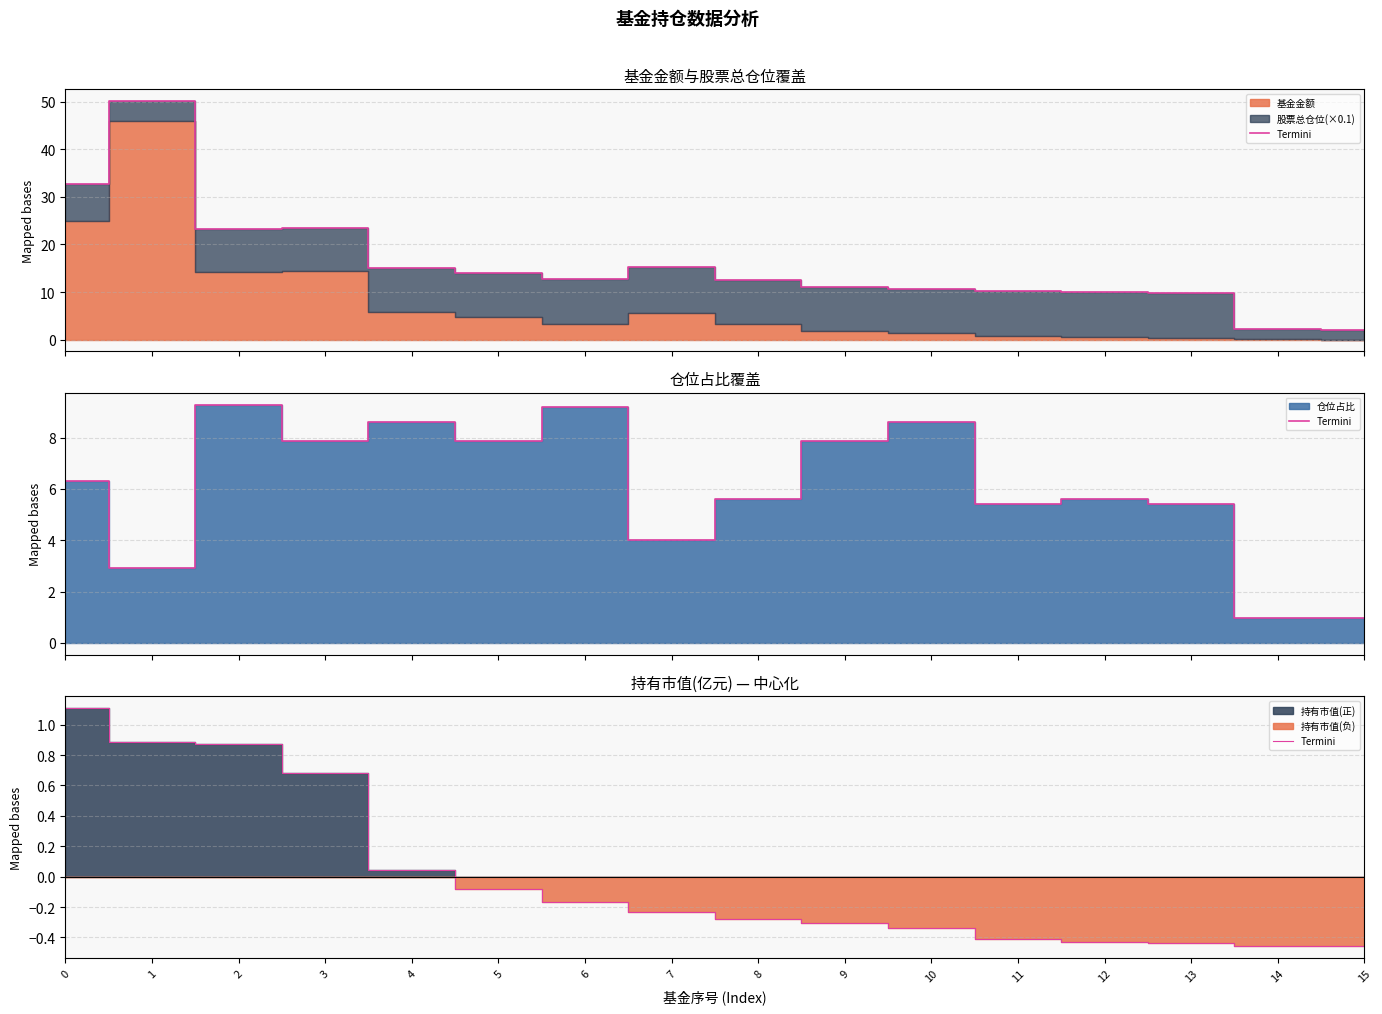

Rank the categories by value from lowest to highest.

15, 14, 13, 12, 11, 10, 9, 8, 7, 6, 5, 4, 3, 2, 1, 0